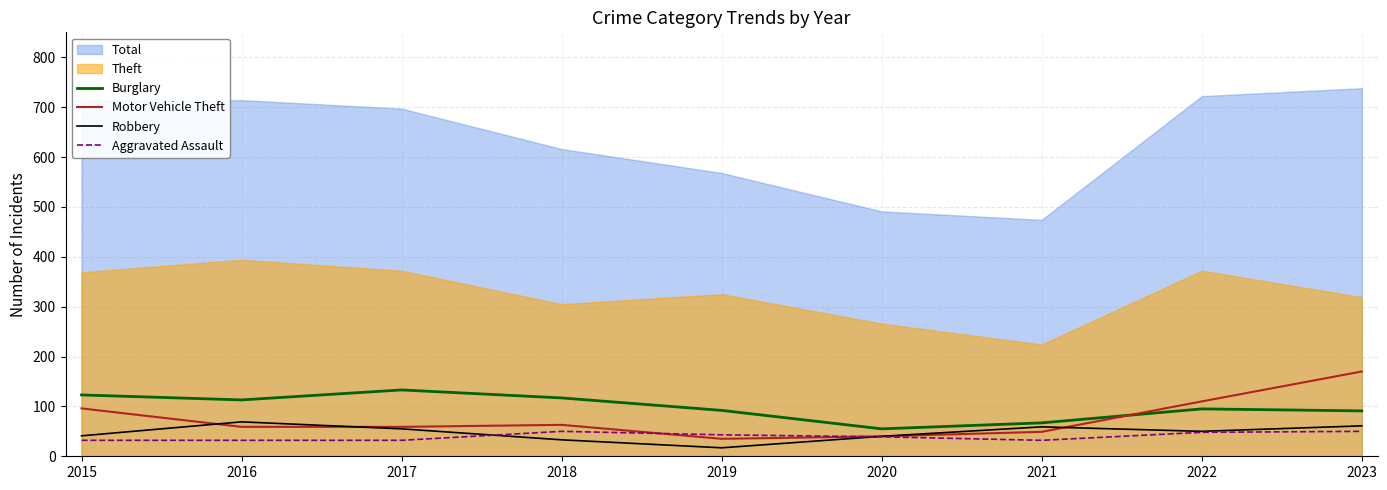

Between which two adjacent categories do Motor Vehicle Theft and Aggravated Assault first intersect?

2018 and 2019